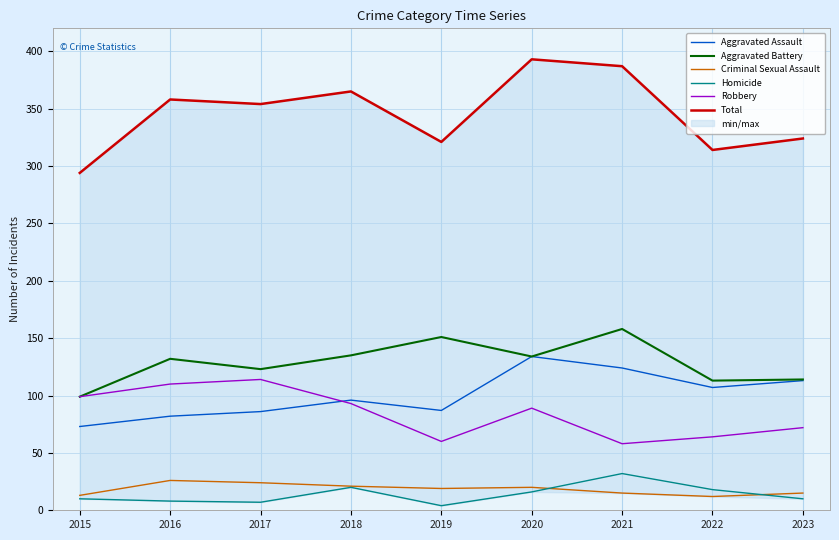

Rank the series at 2017 from lowest to highest value.

Homicide, Criminal Sexual Assault, Aggravated Assault, Robbery, Aggravated Battery, Total